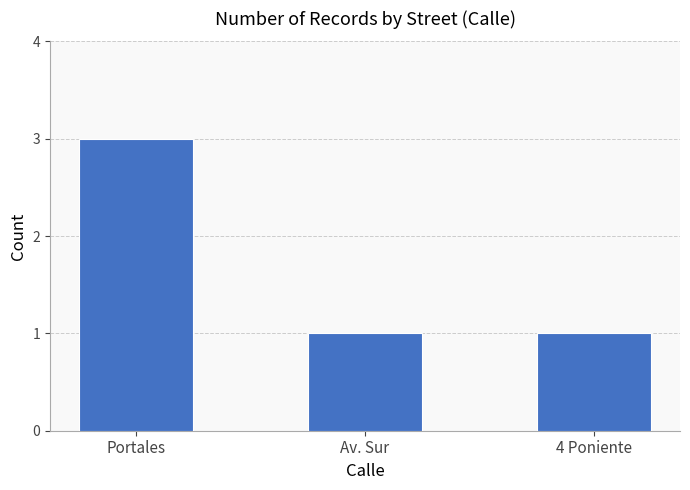

Reading left to right, list all the values displayed in this chart.

3	1	1